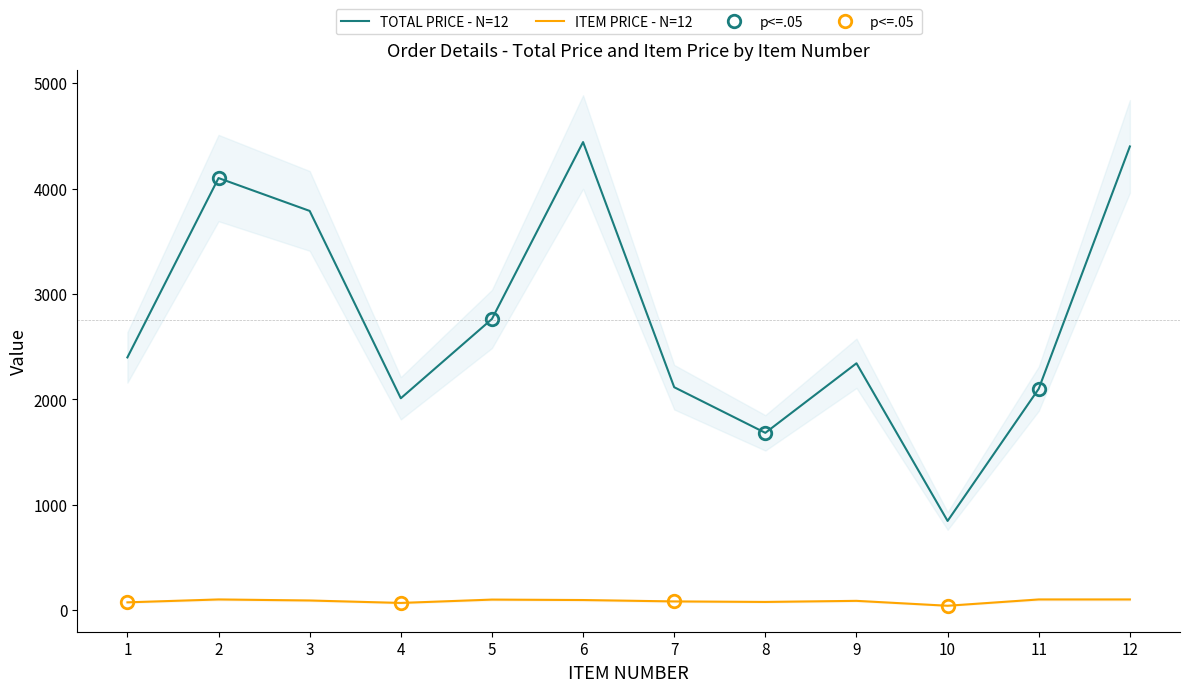

Where does the ITEM PRICE series first go above 90?

2